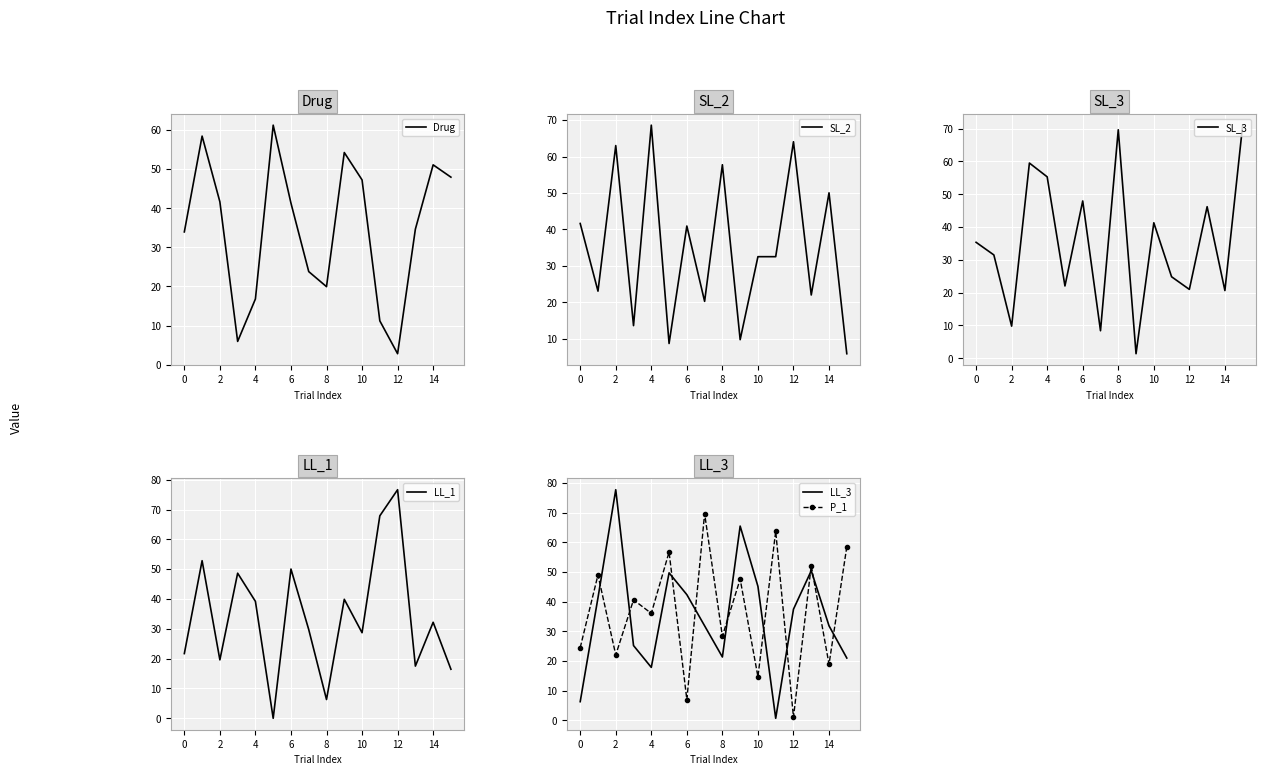

True or false: LL_3 has a value of 45.1 at 10.

True